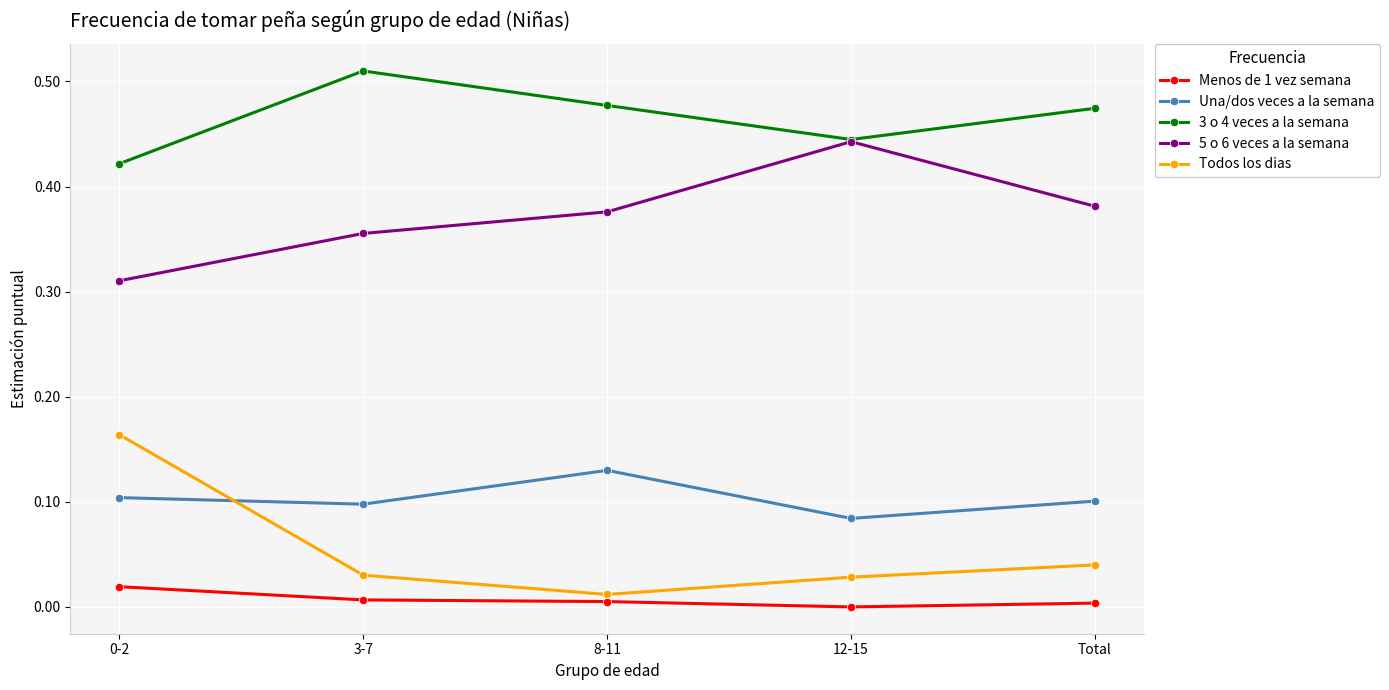

Is it true that Una/dos veces a la semana equals 0.2 at Total?

False